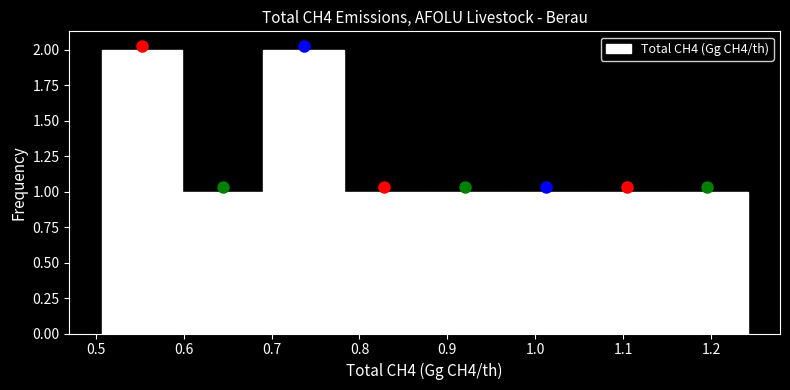

What is the height of the bar covering 1.06 to 1.15 on the x-axis? Neither the bar edges nor the heights are printed on the chart, so give them approximately, as read against the axes.

1